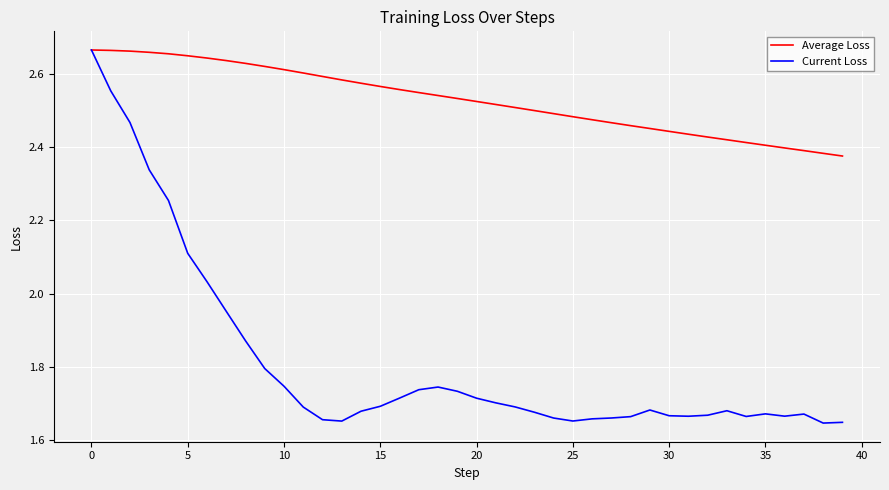

Which series has the largest total across all categories?

Average Loss